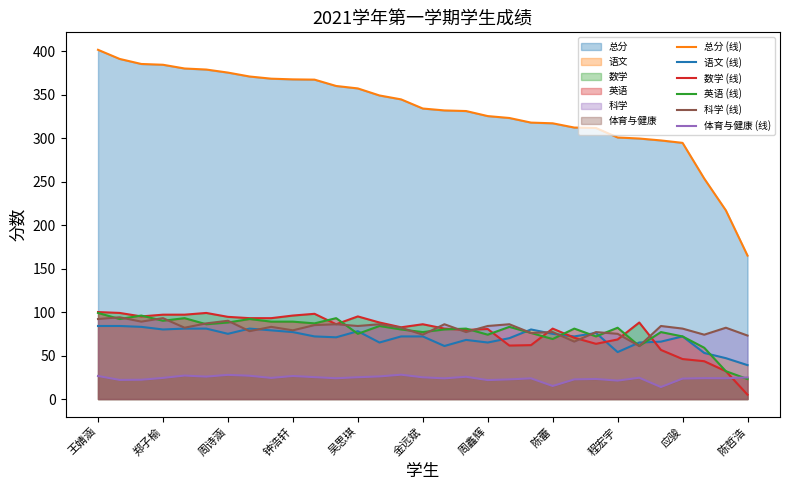

At which label does 语文 (线) reach its minimum?

陈哲浩